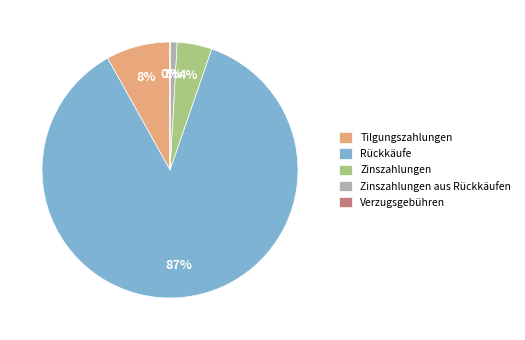

Do Rückkäufe and Tilgungszahlungen together represent more than half of the pie?

Yes